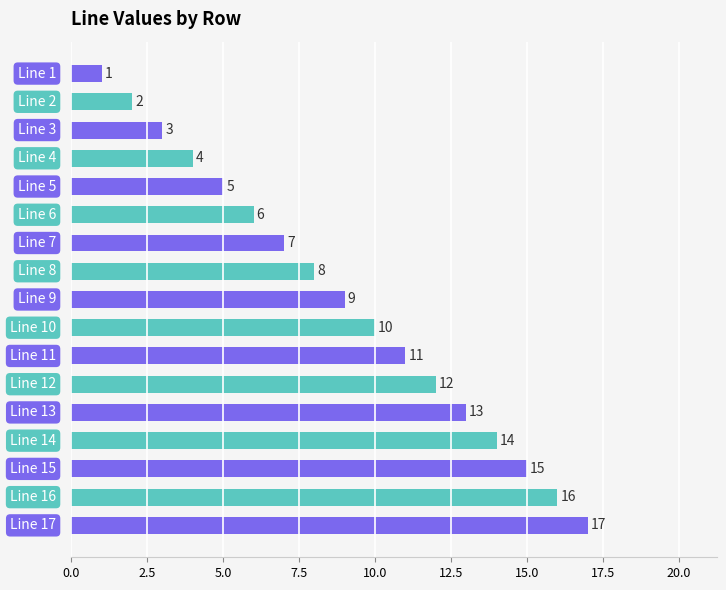

Are the bars horizontal?

Yes